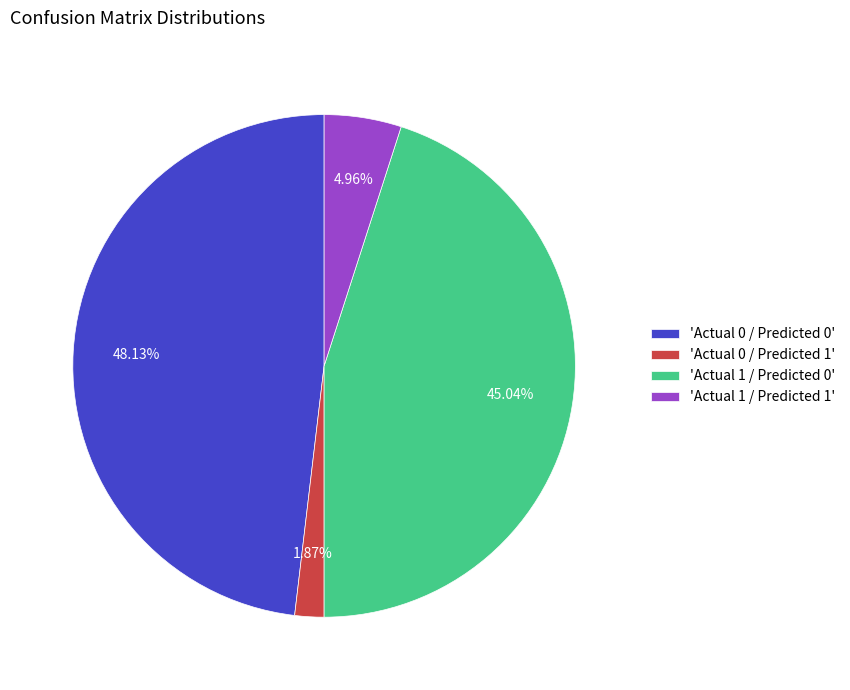

Approximately how many times larger is the value at 'Actual 0 / Predicted 0' compared to 'Actual 1 / Predicted 1'?

9.7